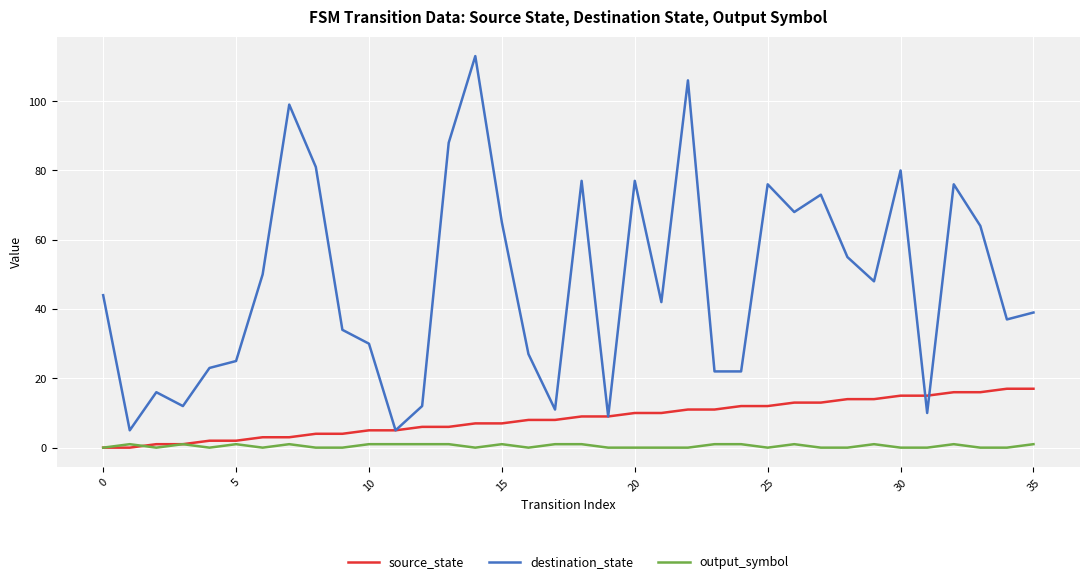

What is the difference between the second highest and second lowest values in the destination_state series?

101